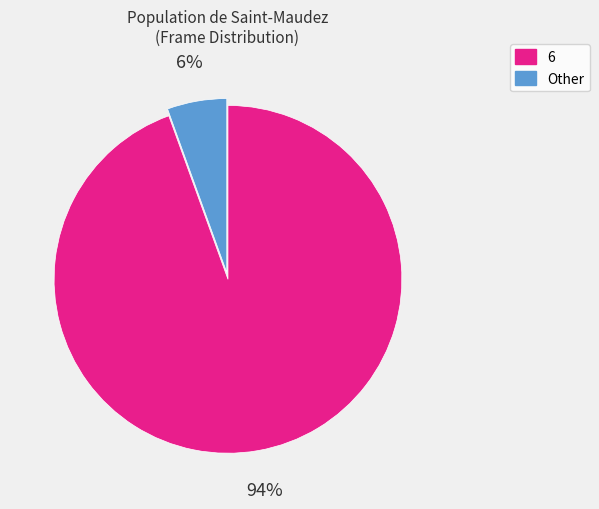

Is there a majority slice in this chart?

Yes